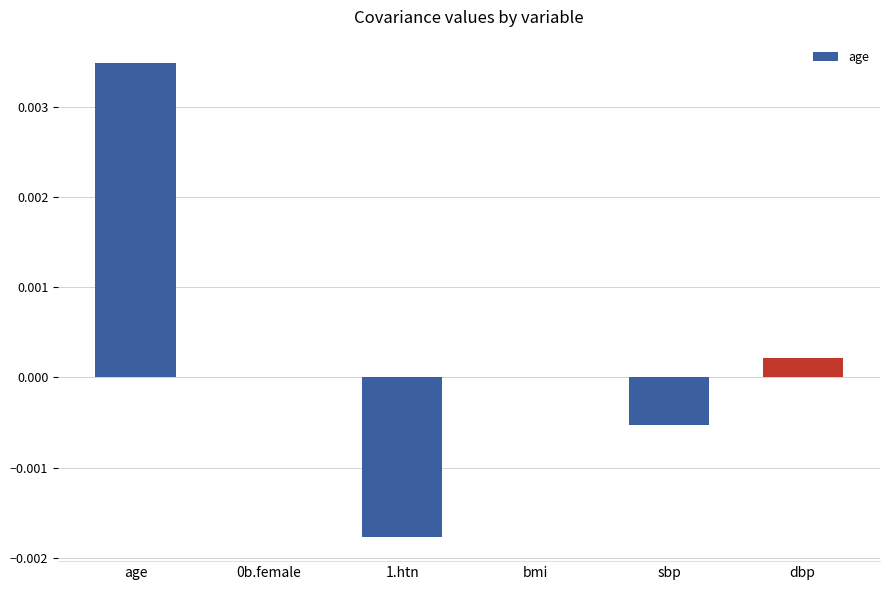

At which category does the chart reach its peak across all series?

age